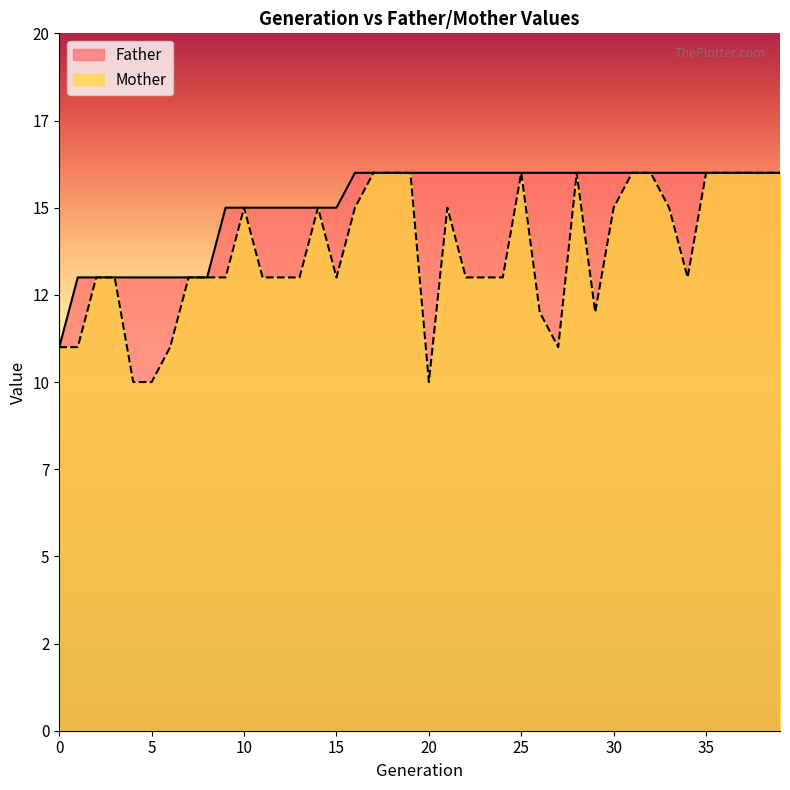

What are all the series names shown in the legend?

Father, Mother